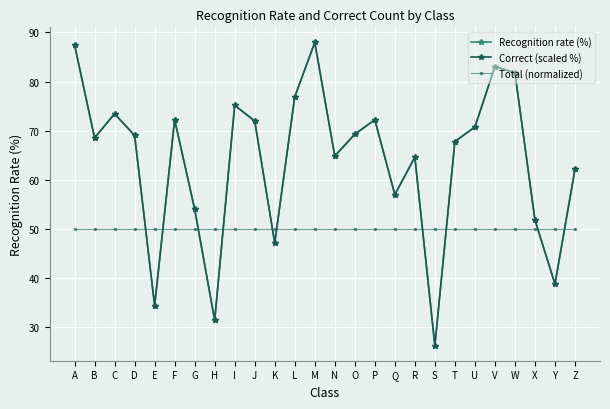

What is the total value across all series at S?

102.6